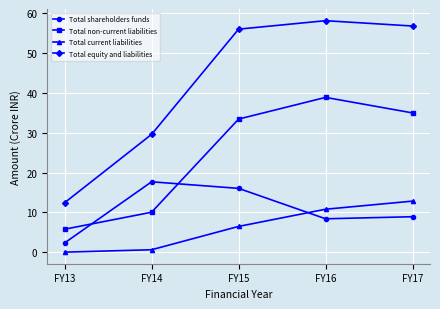

What is the spread (max minus min) of values at FY16?

49.7